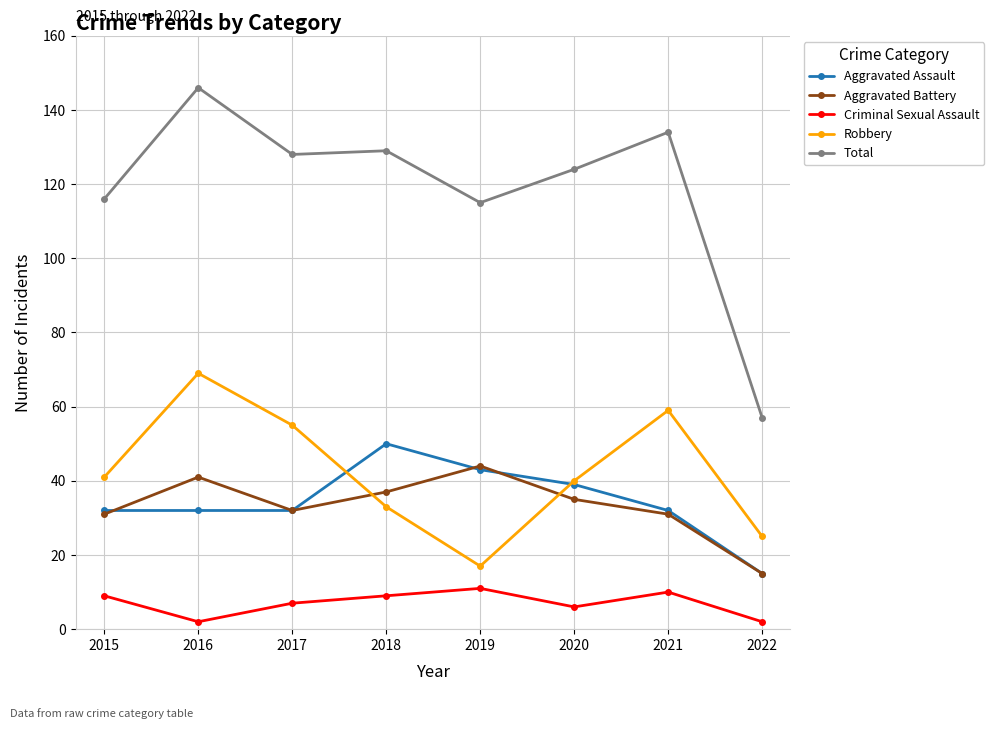

What is the average value of the Criminal Sexual Assault series?

7